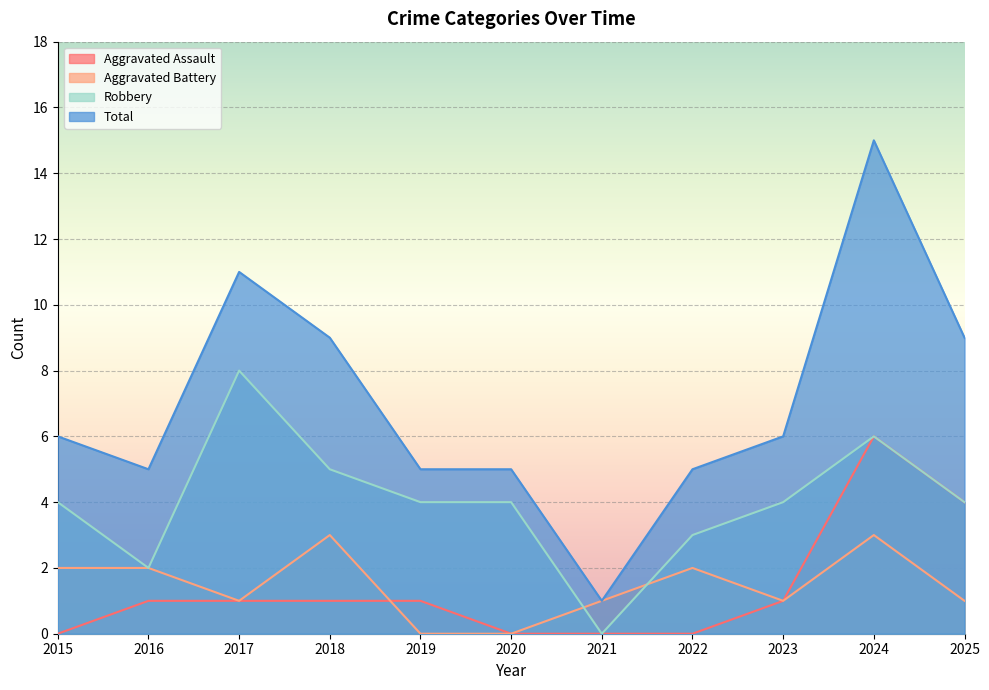

Does the chart display data point markers on the line(s)?

No